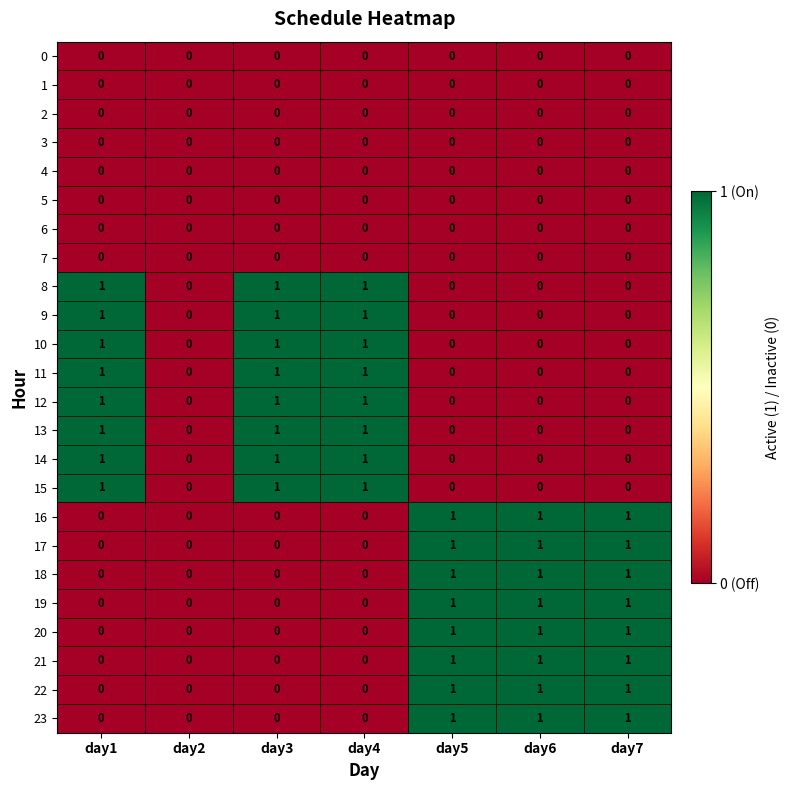

How many 19 values are between 0 and 1?

7